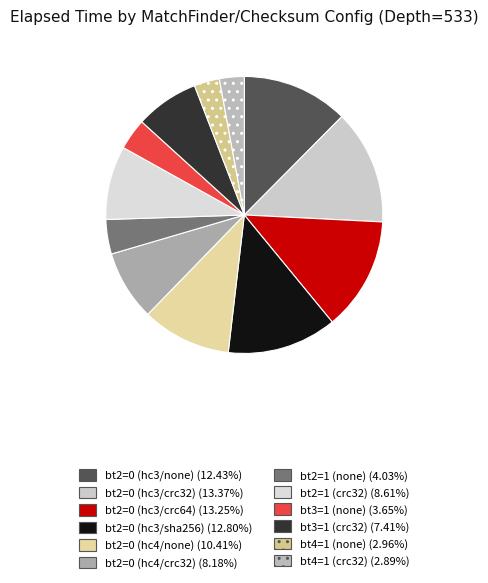

Is the sum of bt4=1 (none) and bt2=1 (none) greater than half?

No